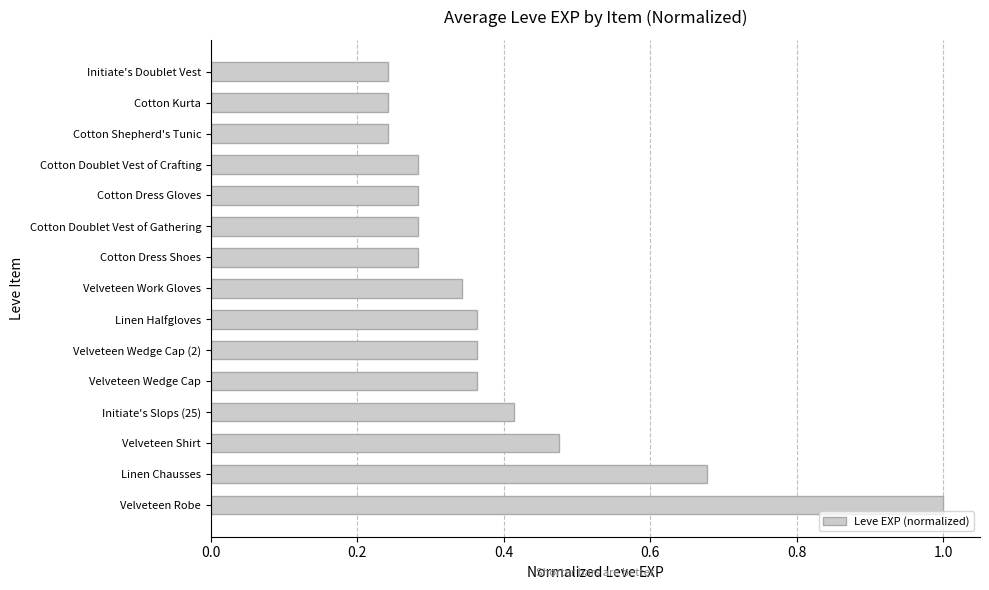

How many bars are there in total?

15